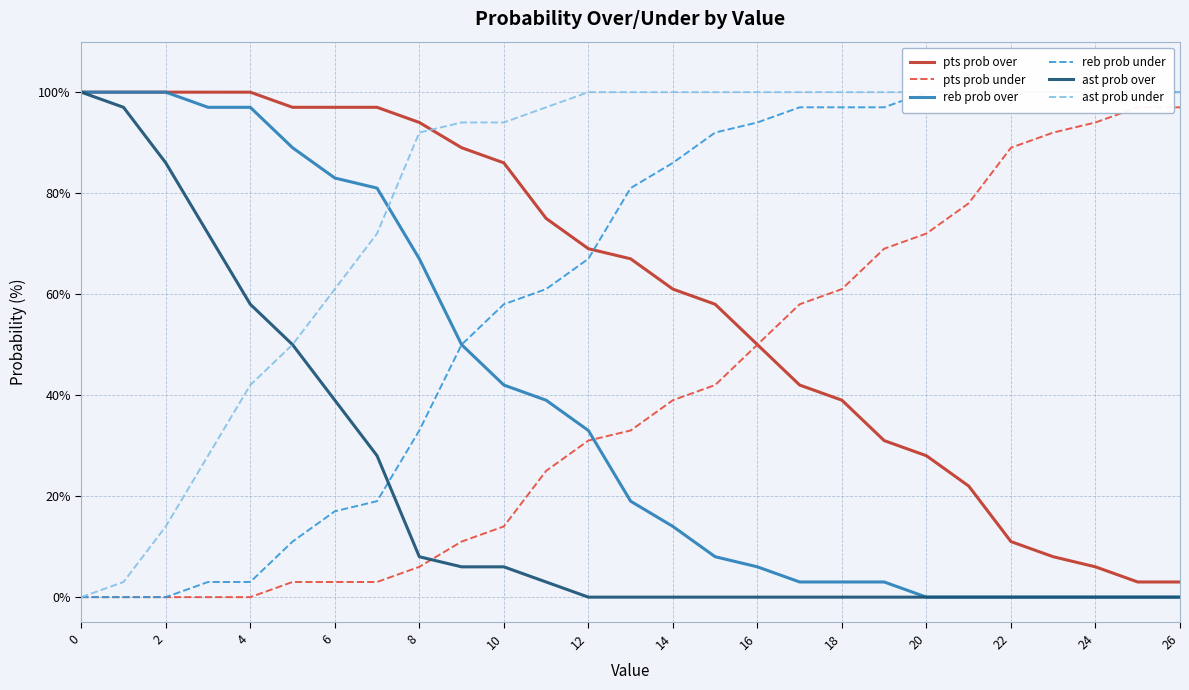

The pts prob over series shows 11 at 20. True or false?

False